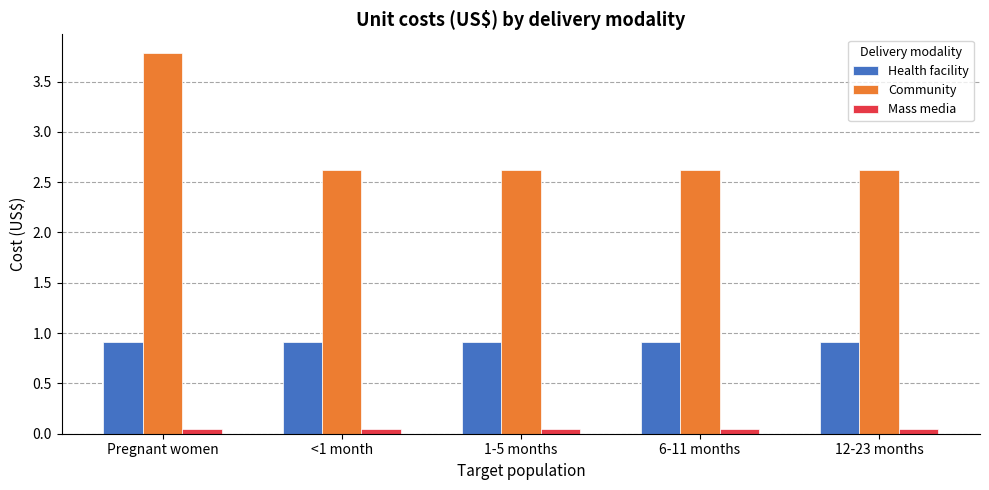

What is the lowest value of the Community series?

2.6